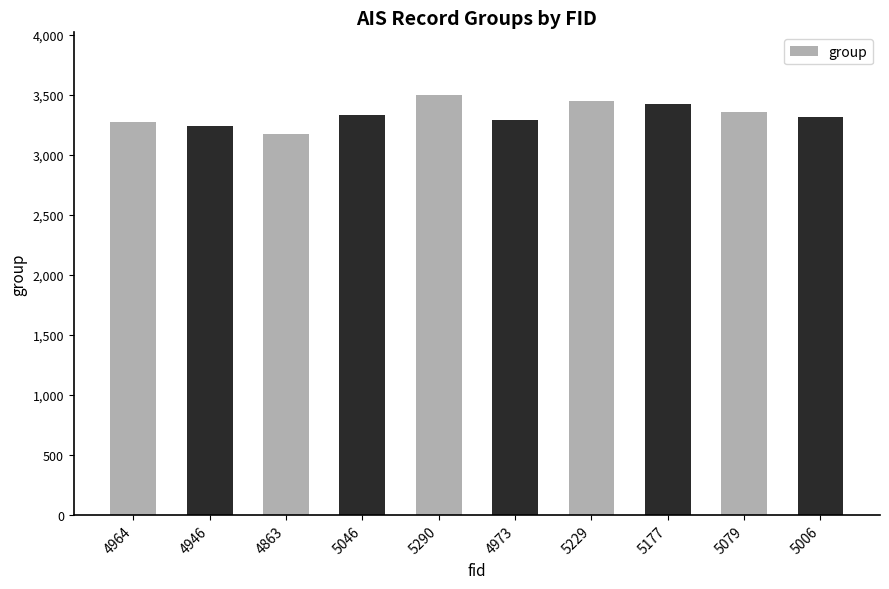

Between 5290 and 5229, which is larger?

5290